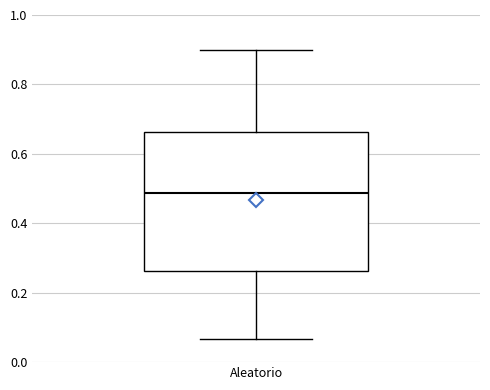

Where does the lower whisker of the box for Aleatorio end on the y-axis? The values are not printed on the chart, so give them approximately, as read against the axis.

0.06